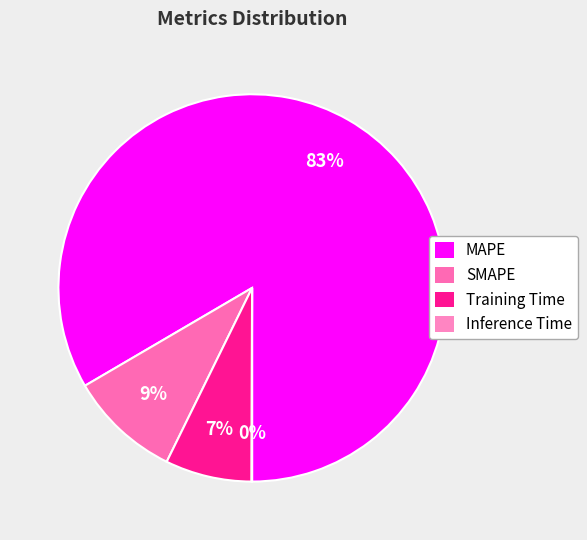

What is the total percentage of SMAPE and Inference Time?

9.3%